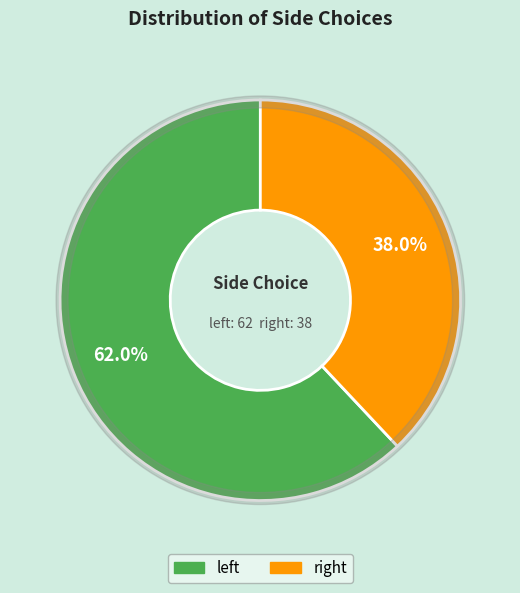

How many segments does this pie chart have?

2